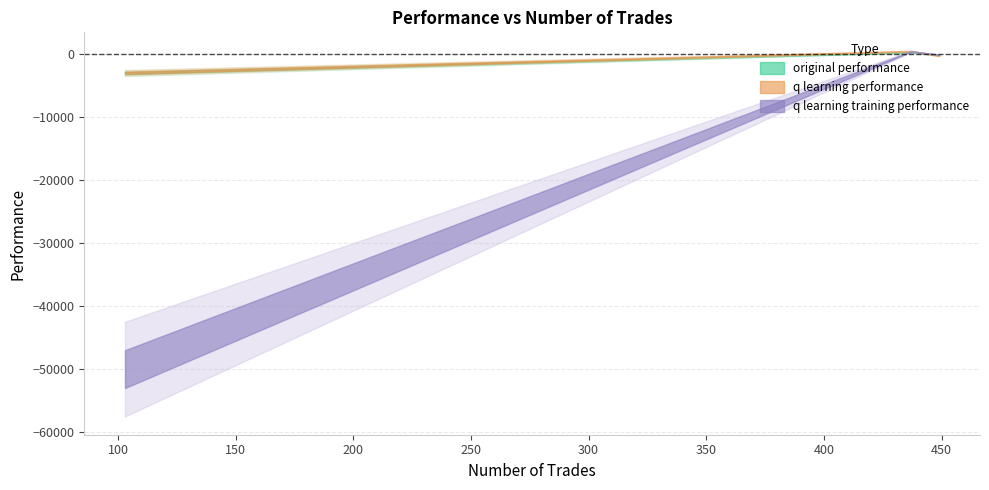

Rank the series at 437 from lowest to highest value.

original performance, q learning training performance, q learning performance